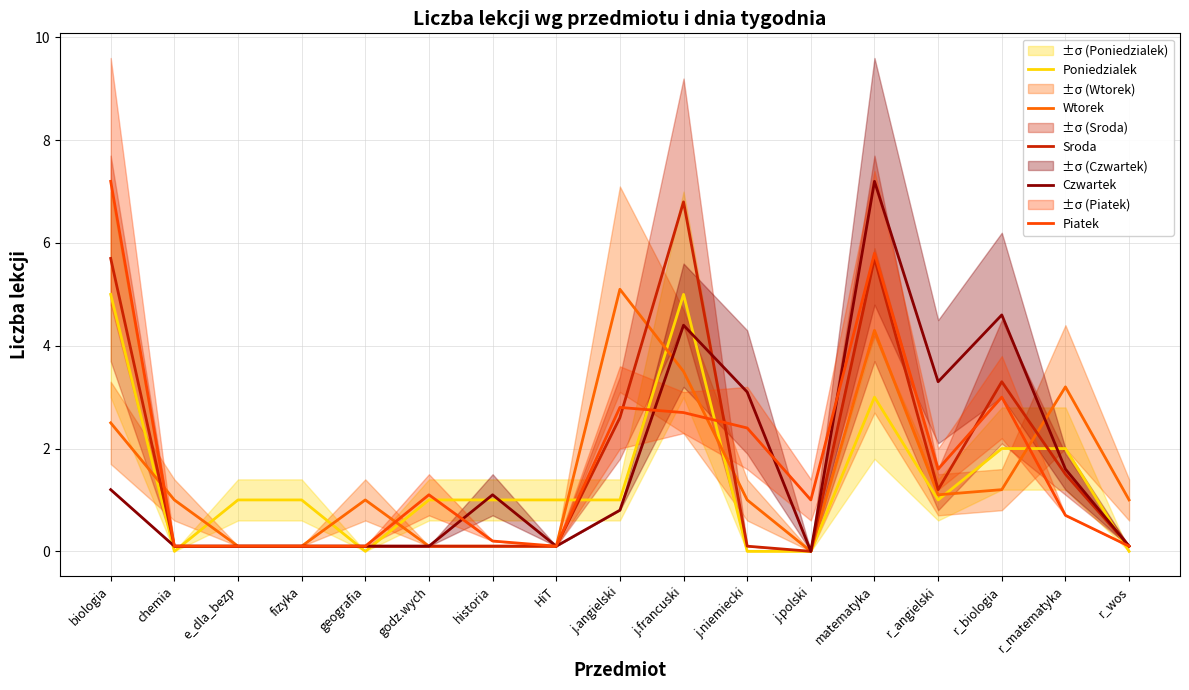

Is the value of Czwartek at j.angielski greater than the value of Wtorek at matematyka?

No